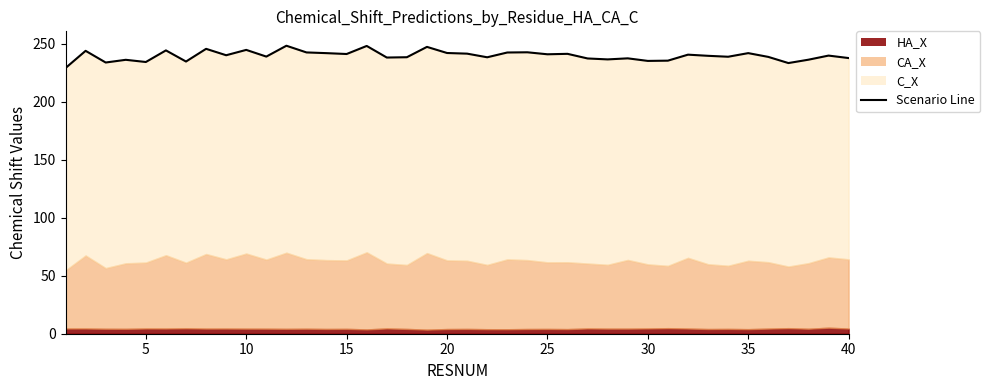

Reading left to right, what are all the values shown in this chart?

229.2	244.0	233.9	236.3	234.4	244.4	234.8	245.7	240.2	244.8	239.1	248.4	242.6	242.0	241.3	248.2	238.2	238.5	247.4	242.2	241.6	238.5	242.6	242.8	241.0	241.4	237.4	236.6	237.5	235.3	235.5	240.7	239.7	238.9	242.0	238.8	233.5	236.4	239.9	237.8